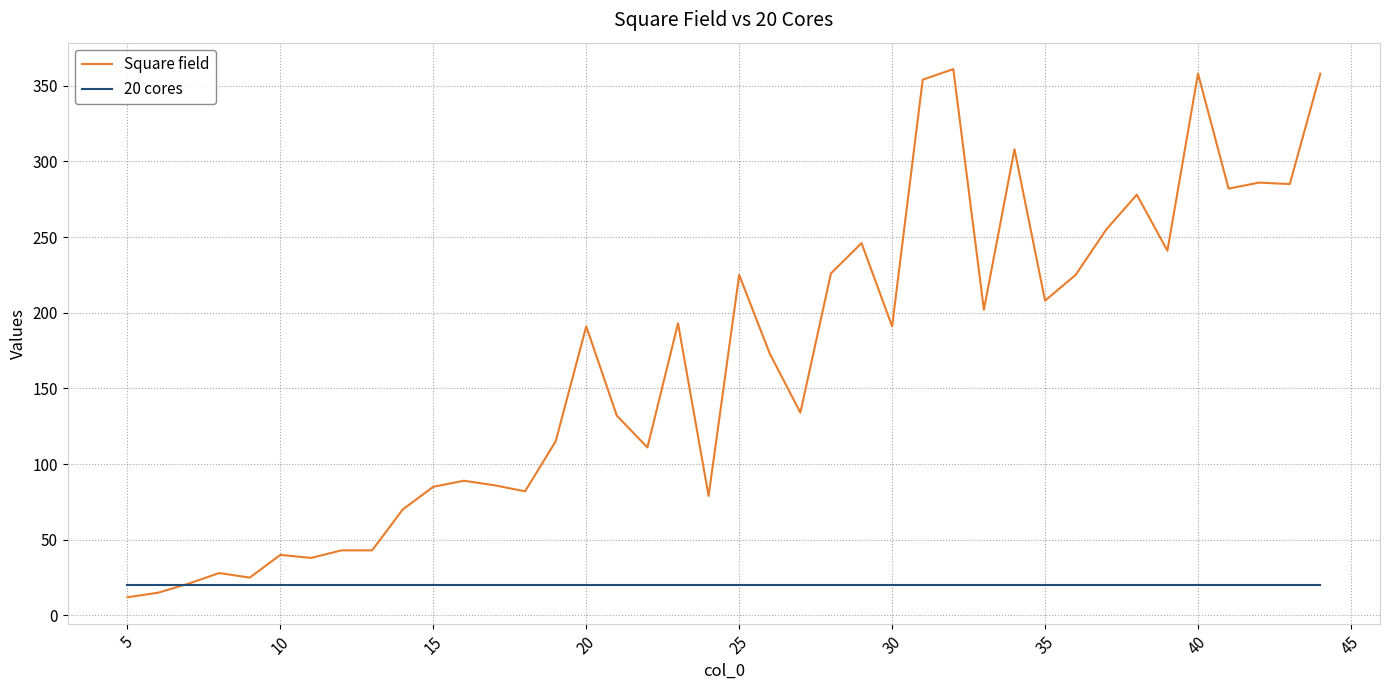

What is the minimum value shown in the chart?

12